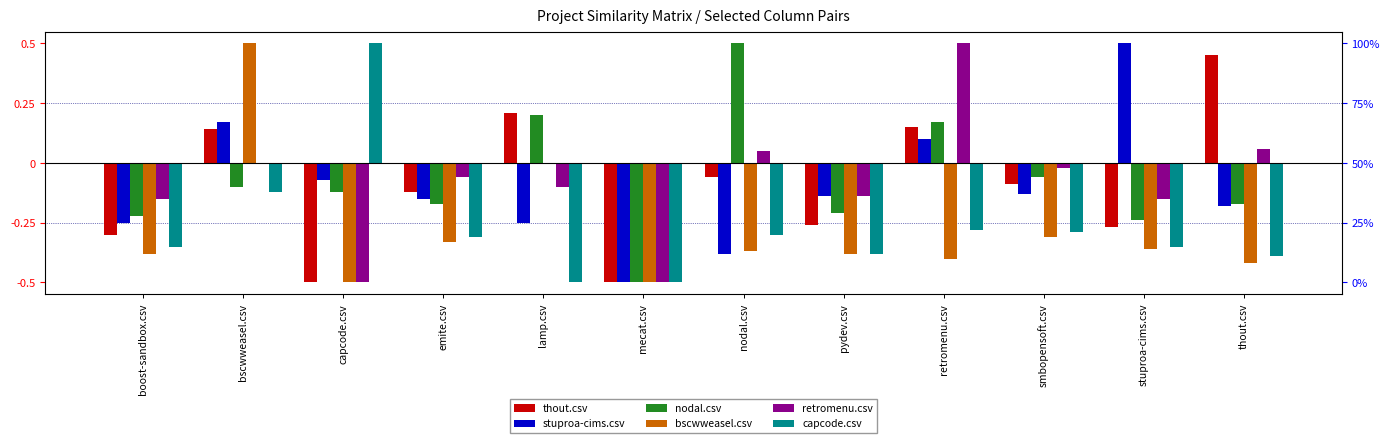

What are all the series names shown in the legend?

thout.csv, stuproa-cims.csv, nodal.csv, bscwweasel.csv, retromenu.csv, capcode.csv